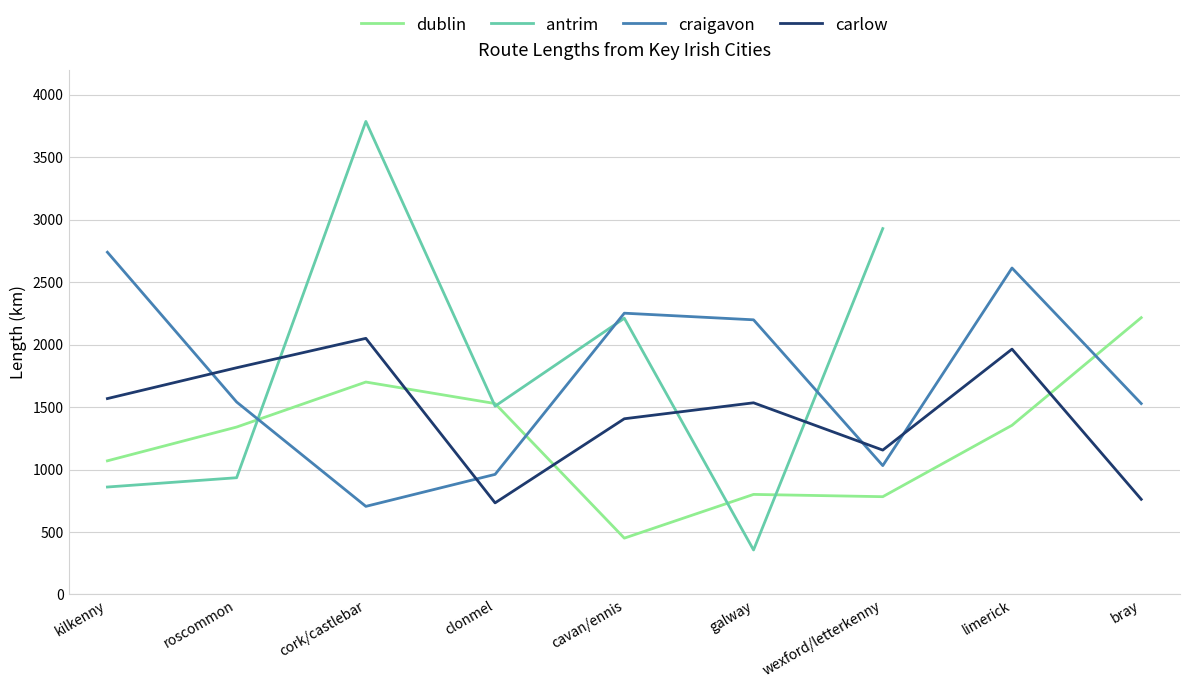

Is it true that dublin equals 450.7 at cavan/ennis?

True